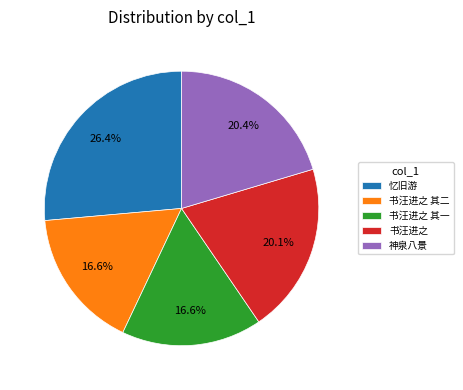

How much of the chart is everything except 神泉八景?

79.6%